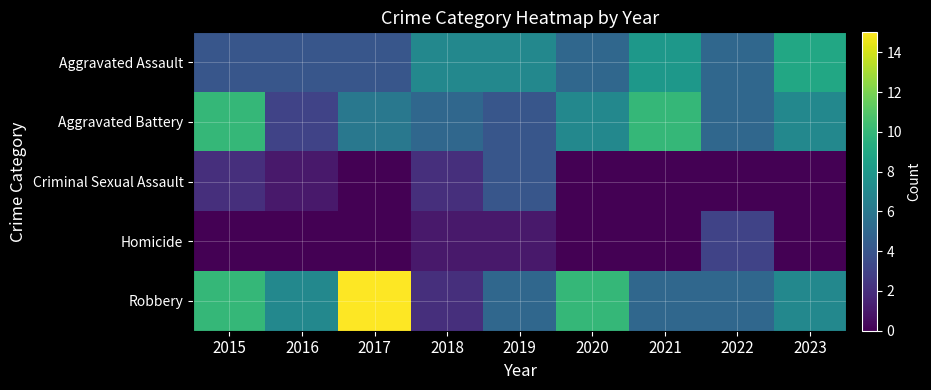

Which has a higher value, 2021 or 2023?

2023